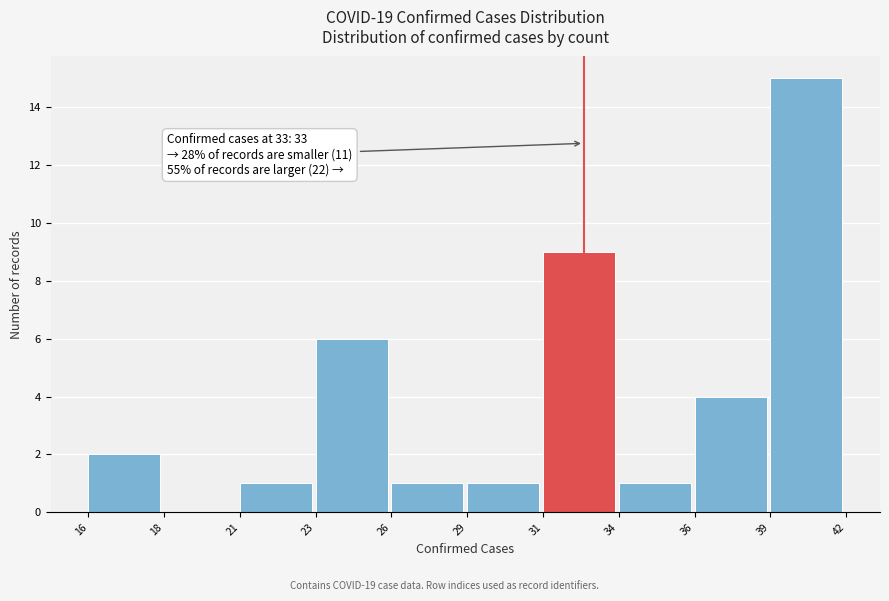

Reading left to right, transcribe all the data shown in this chart.

16=2	18=0	21=1	23=6	26=1	29=1	31=9	34=1	36=4	39=15